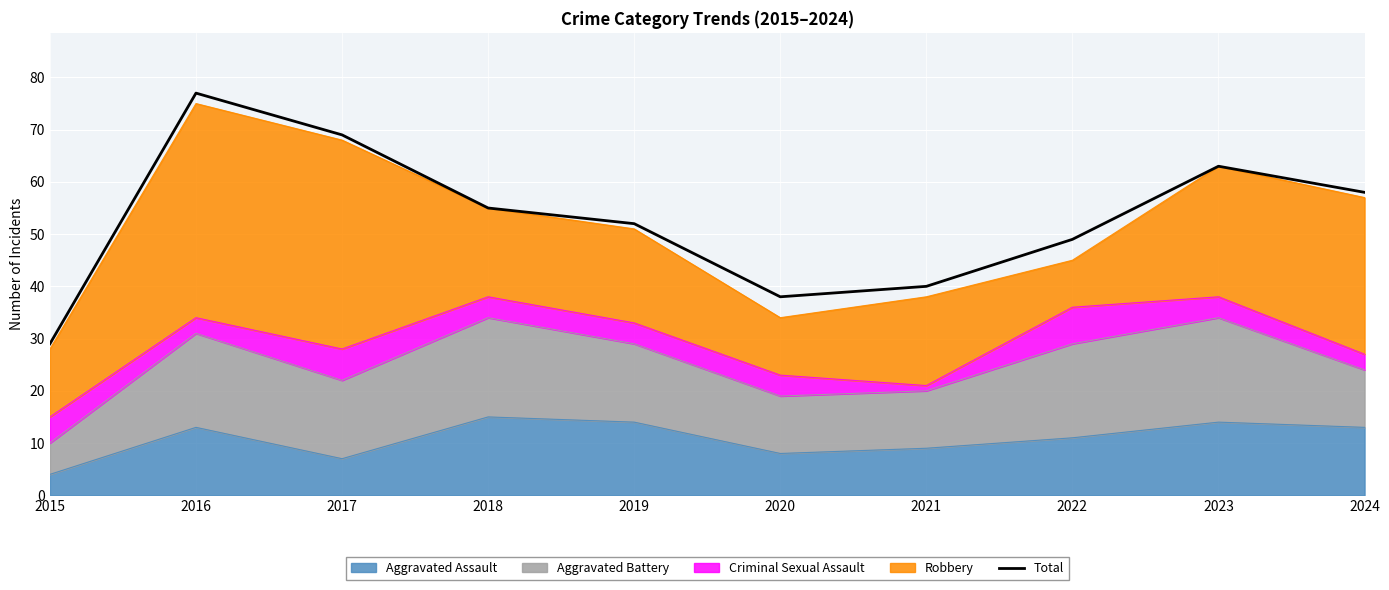

Which label corresponds to the smallest value in the chart?

2015